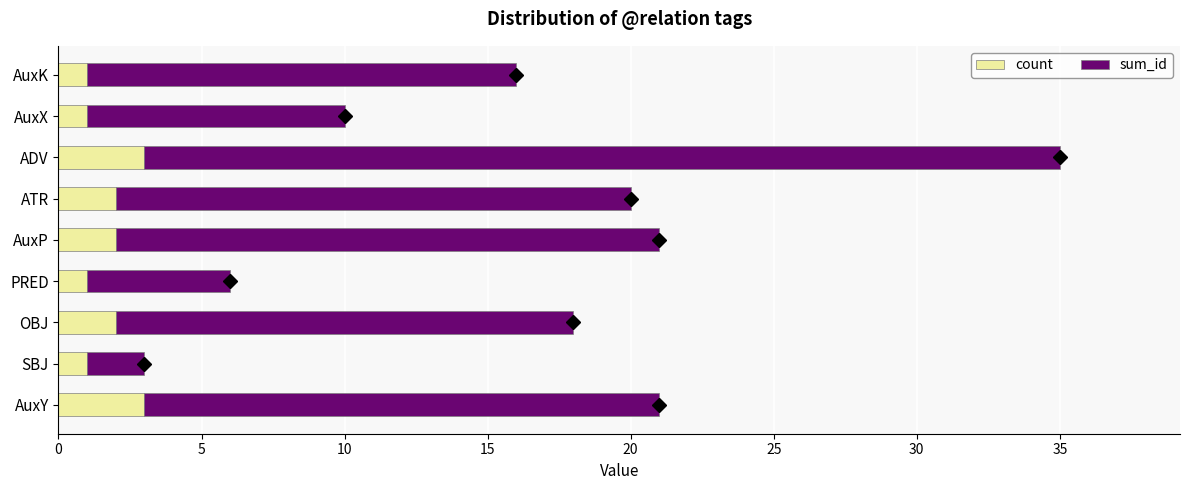

What is the highest value of the count series?

3